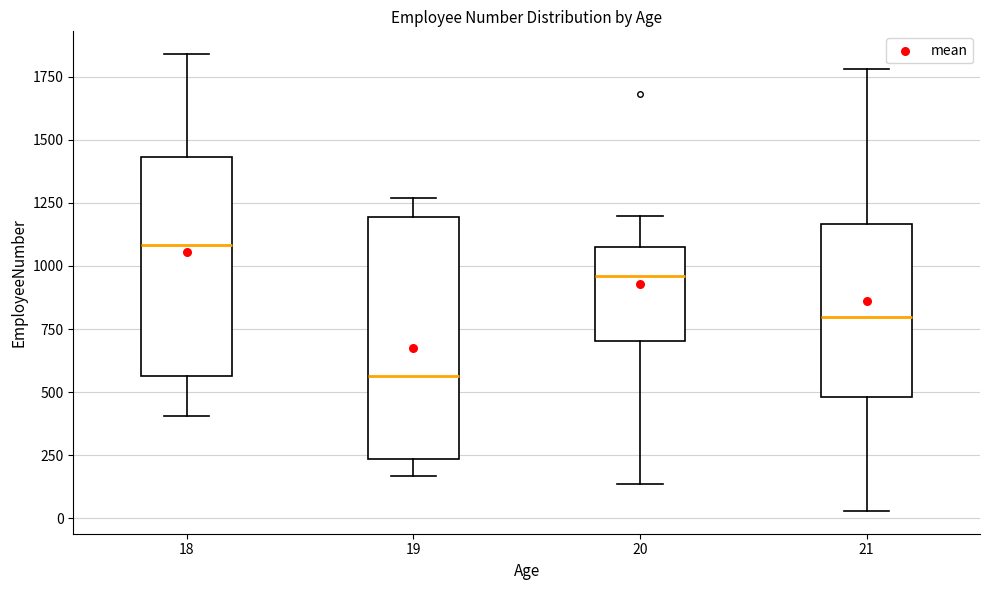

Which box is the tallest, from its lower edge to its upper edge?

19